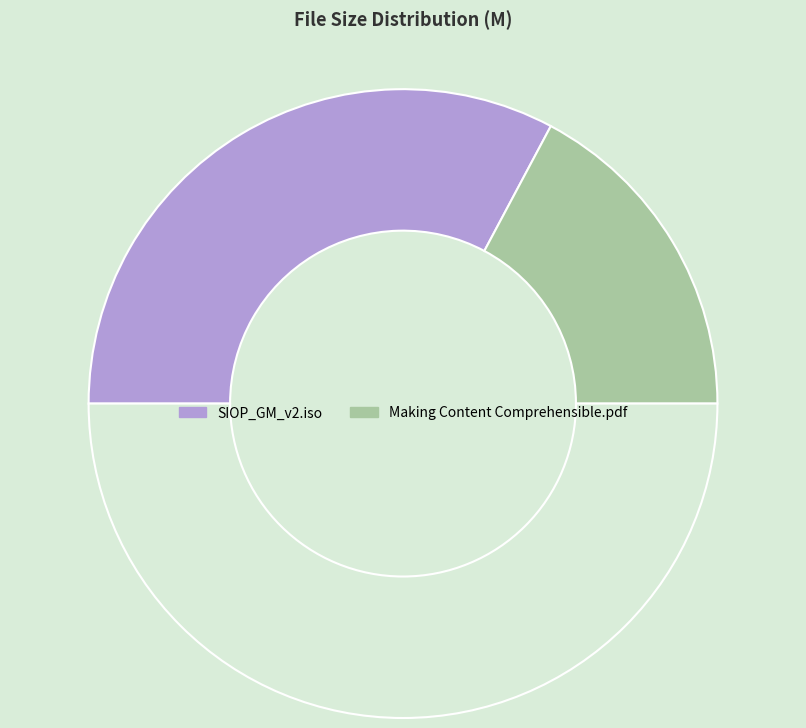

Count the number of slices in the pie.

3